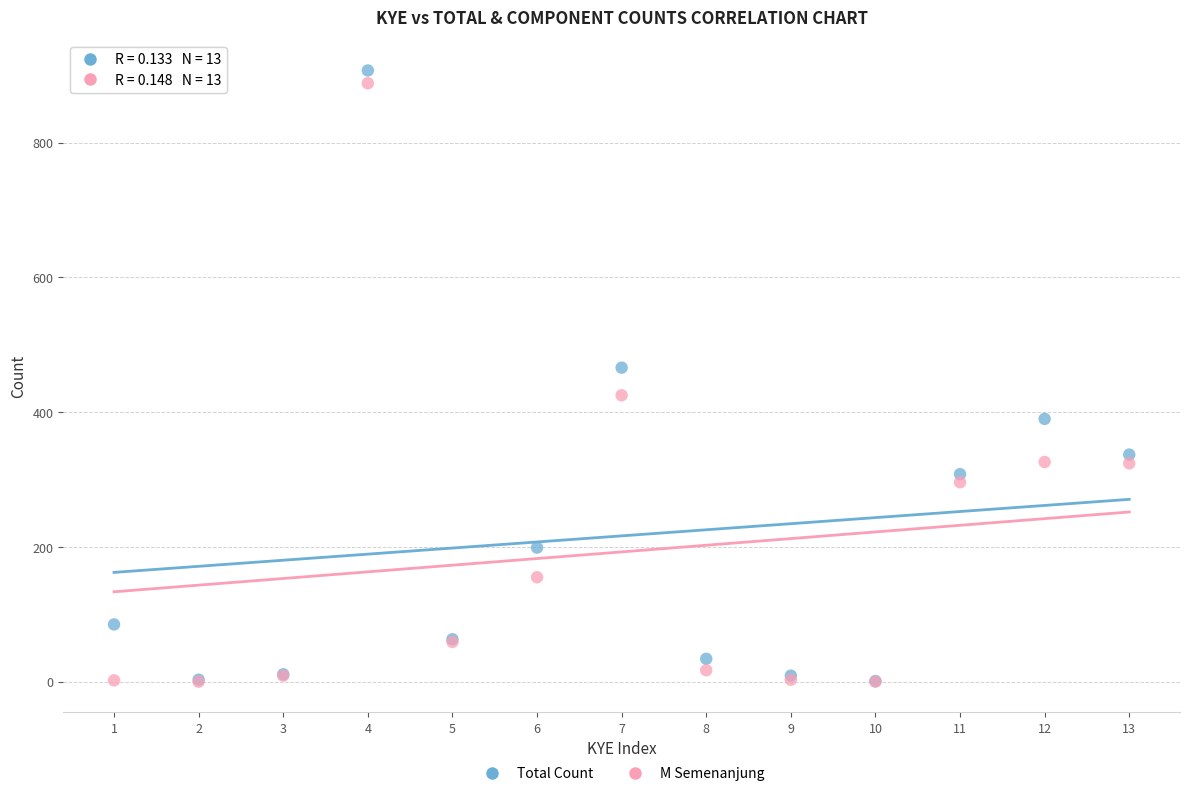

In the Total Count series, what Y value is closest to 454?

466